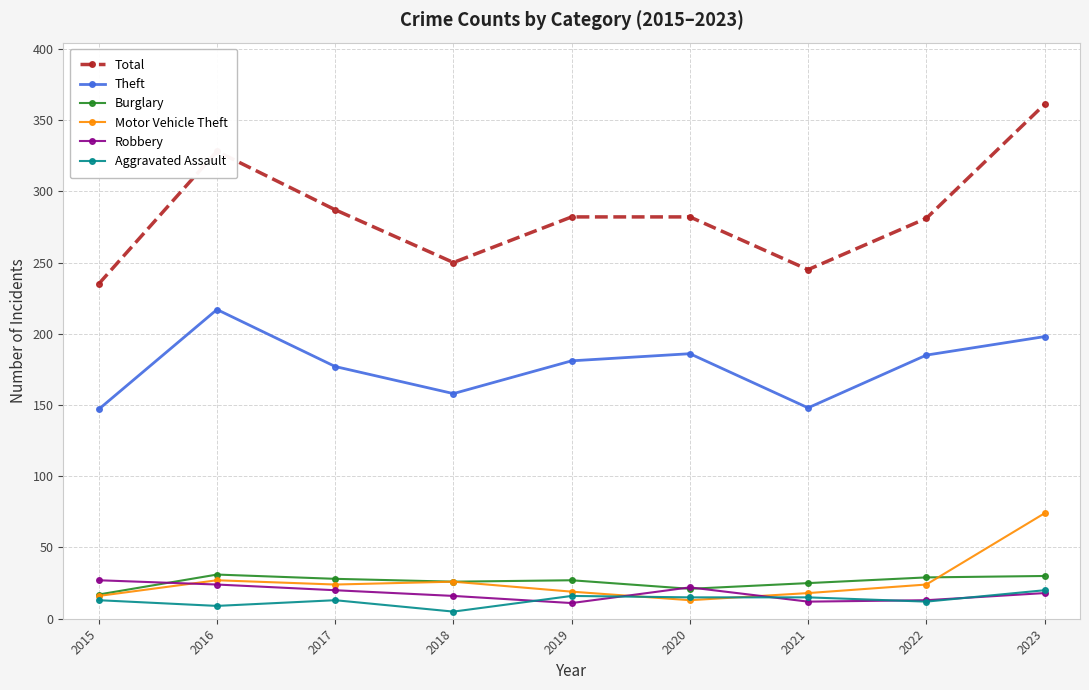

What is the difference between the highest and lowest values at 2017?

274